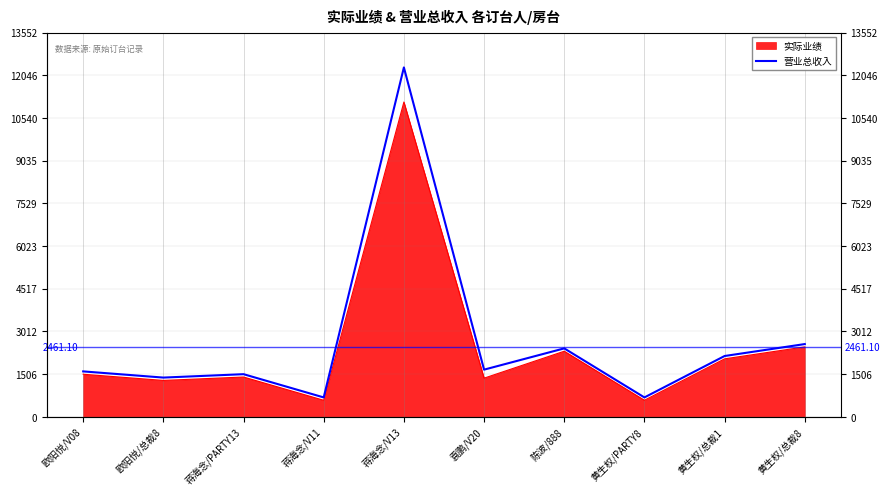

What value does the data have at 黄生权/PARTY8?

680